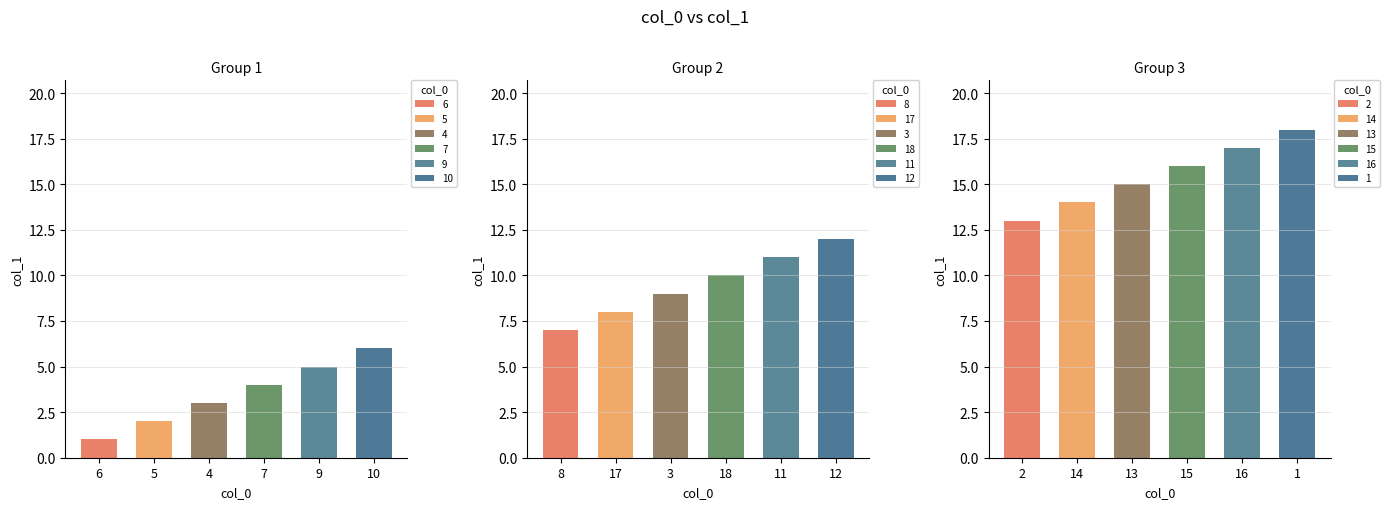

What is the maximum value shown in the chart?

18